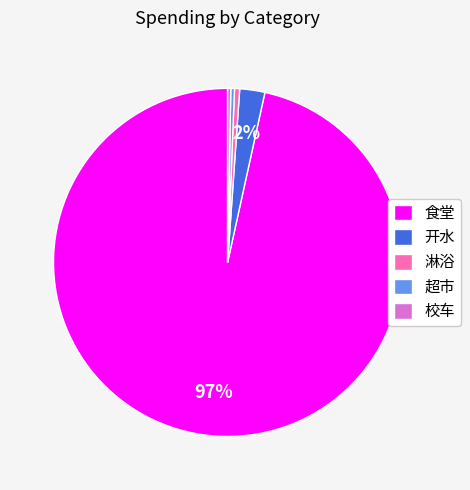

How many slices are in this pie chart?

5